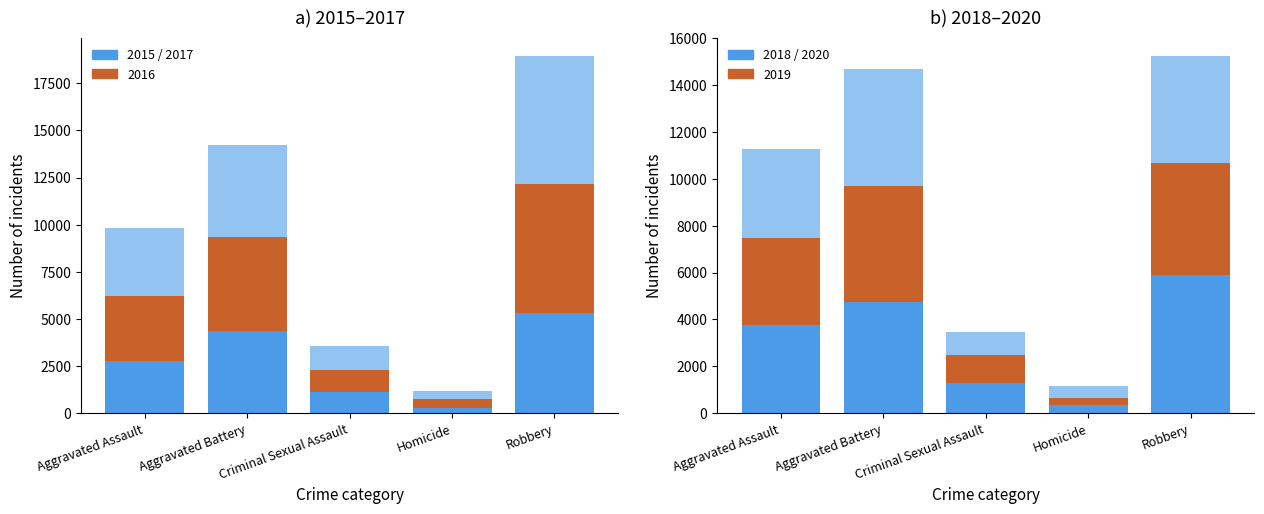

Which series has the widest spread of values?

2017